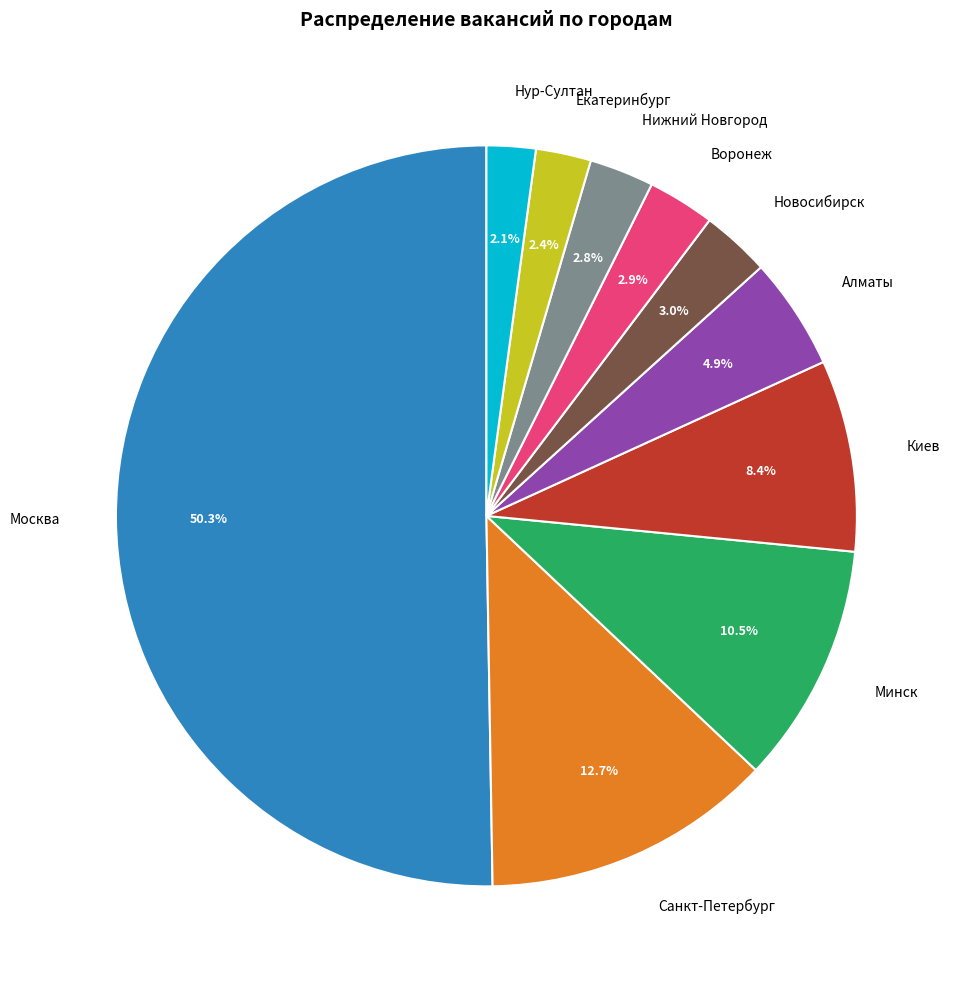

What percentage is the Киев slice, to the nearest percent?

8%